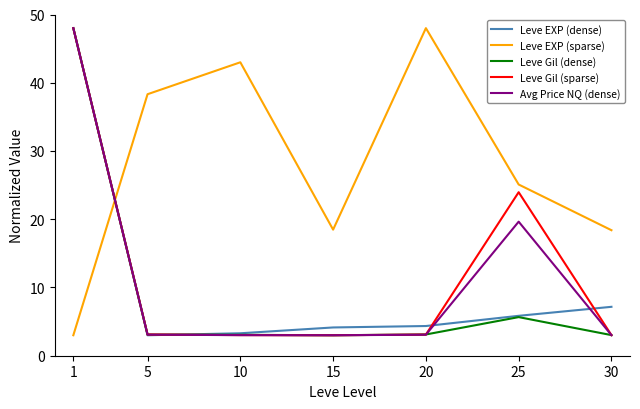

True or false: Leve Gil (dense) and Leve EXP (sparse) cross at least once.

True